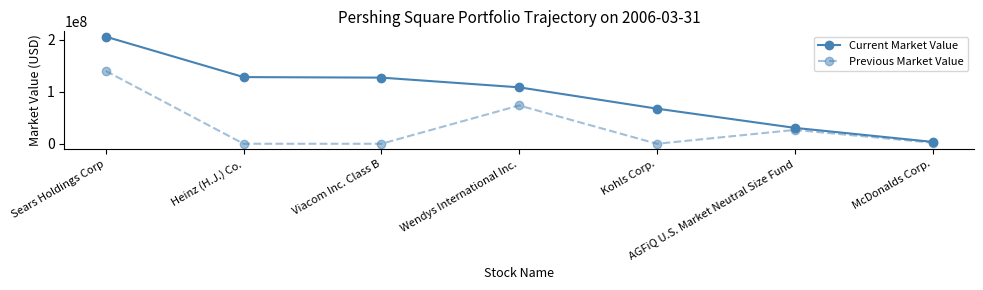

At which label does Current Market Value reach its minimum?

McDonalds Corp.